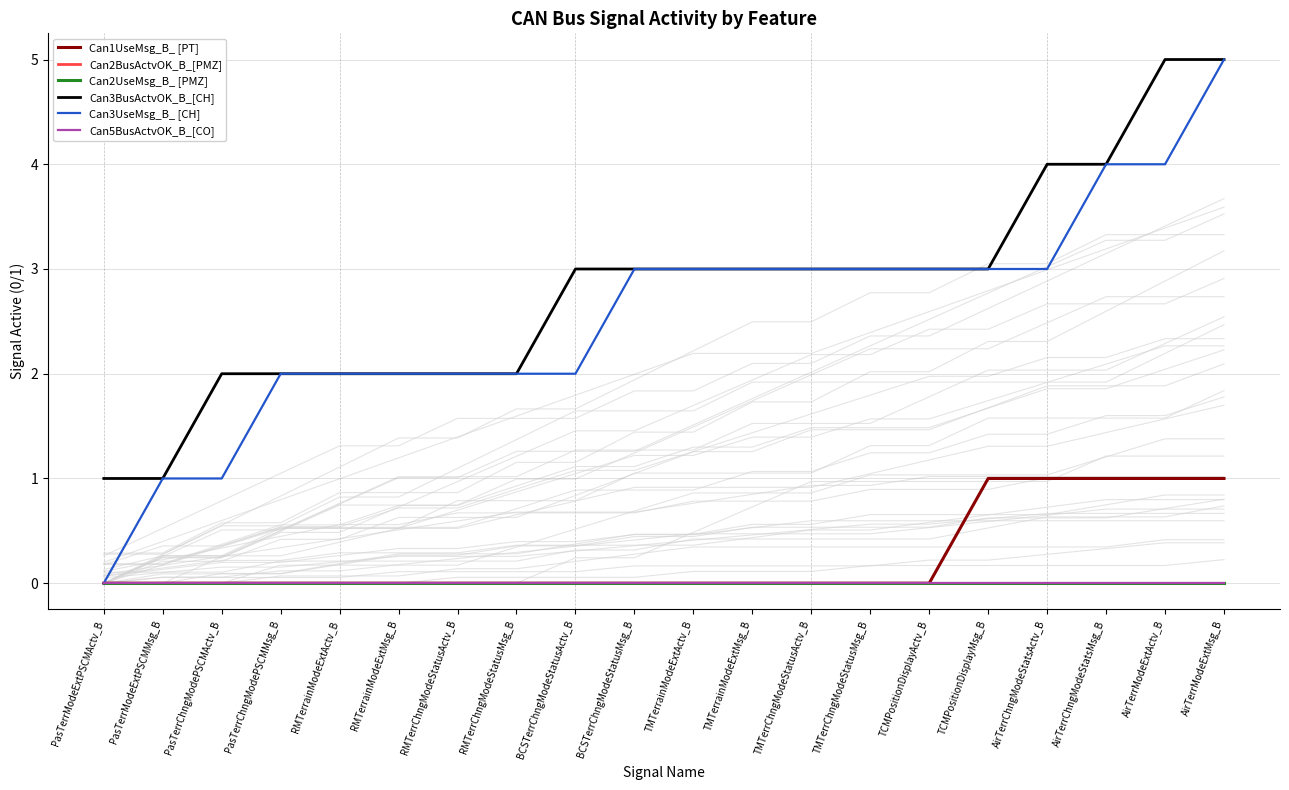

Which series has the largest total across all categories?

Can3BusActvOK_B_[CH]